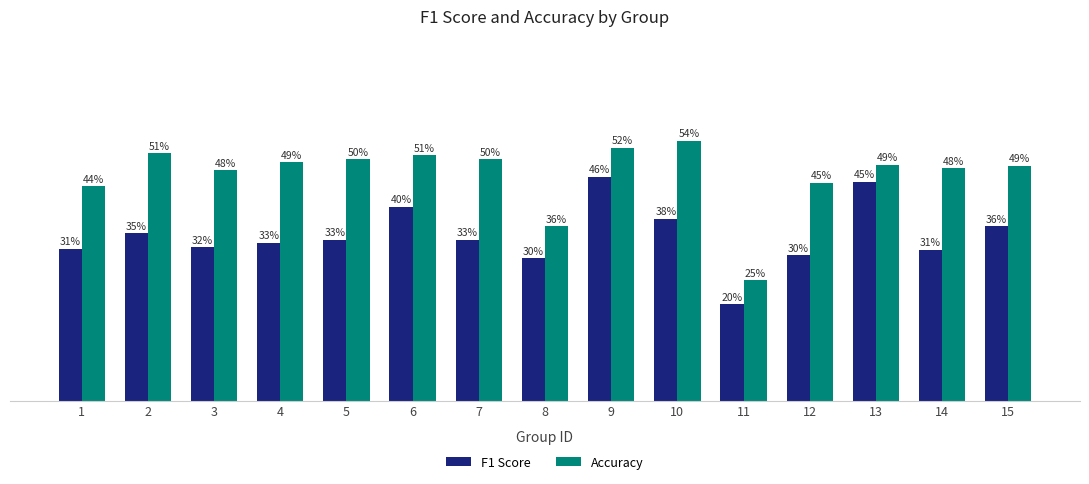

Reading right to left, list all the values displayed in this chart.

F1 Score: 15=0.4	14=0.3	13=0.5	12=0.3	11=0.2	10=0.4	9=0.5	8=0.3	7=0.3	6=0.4	5=0.3	4=0.3	3=0.3	2=0.3	1=0.3
Accuracy: 15=0.5	14=0.5	13=0.5	12=0.5	11=0.2	10=0.5	9=0.5	8=0.4	7=0.5	6=0.5	5=0.5	4=0.5	3=0.5	2=0.5	1=0.4